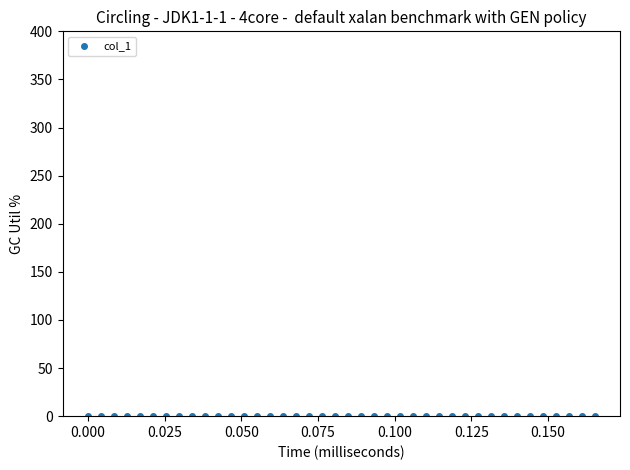

What is the range of Y values (max minus min)?

0.3